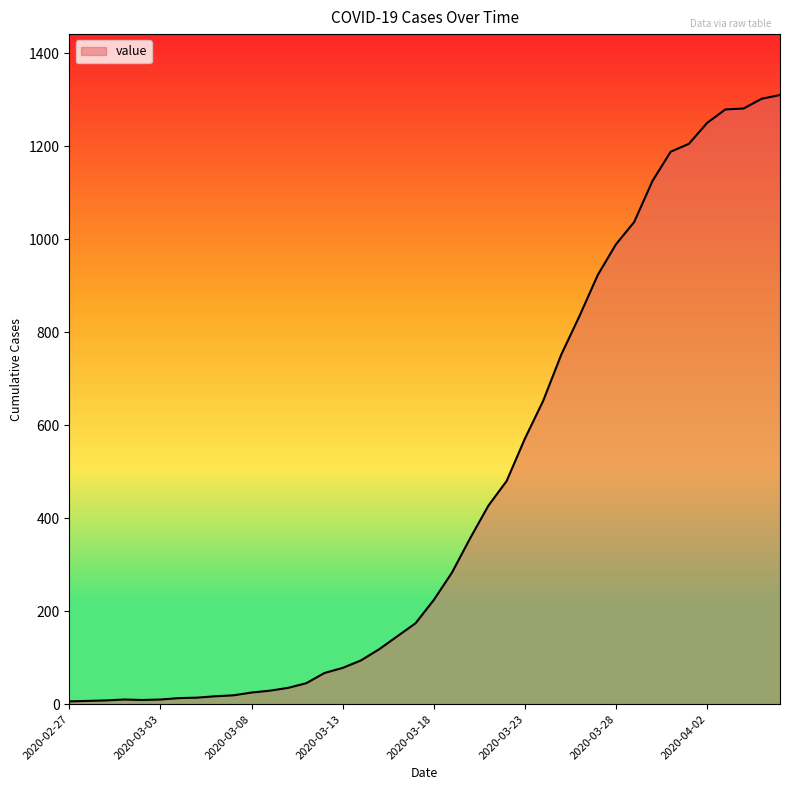

What is the difference between the maximum and minimum values?

1304